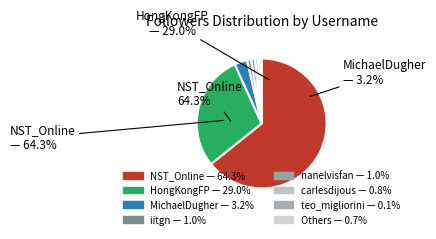

Does NST_Online represent more than half of the total?

Yes